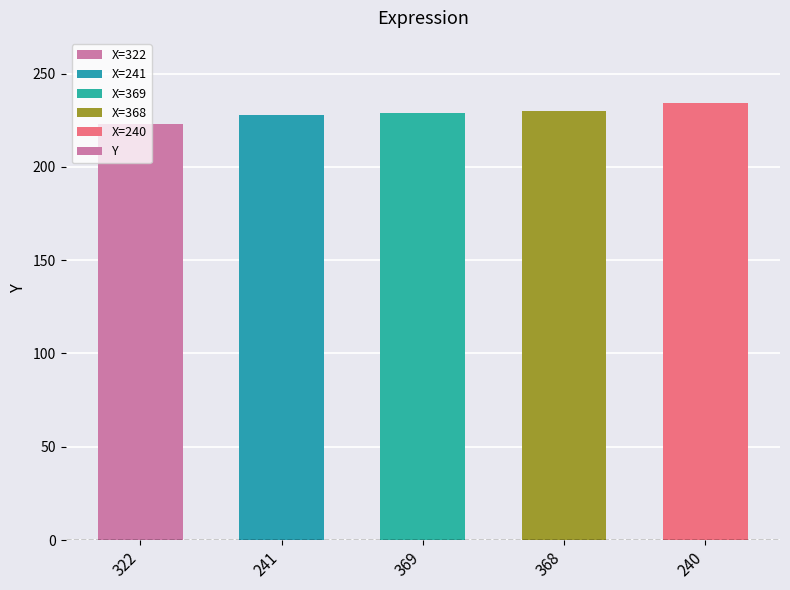

What position from the right is 240?

1